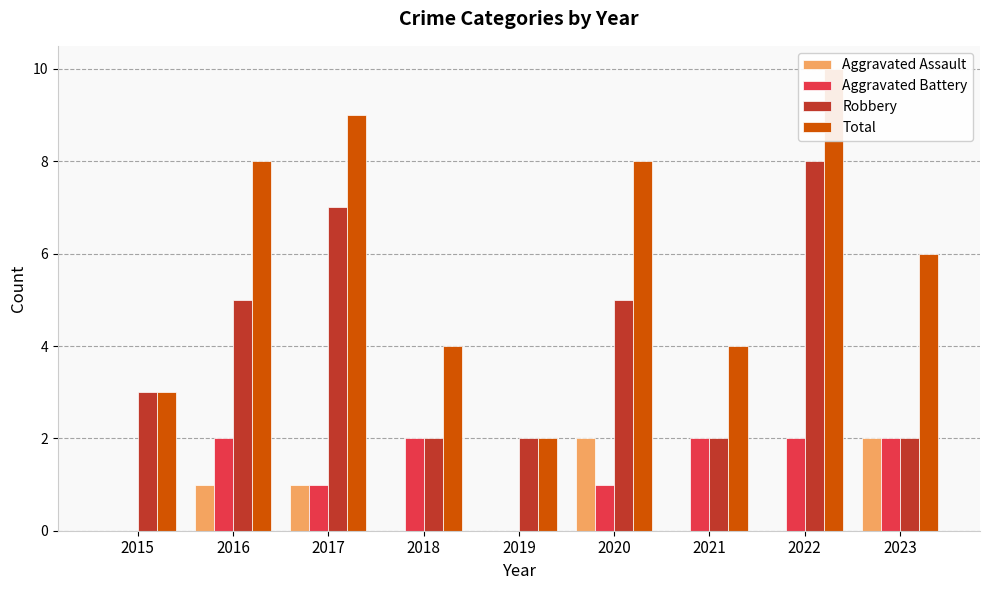

What is the total value across all series at 2020?

16